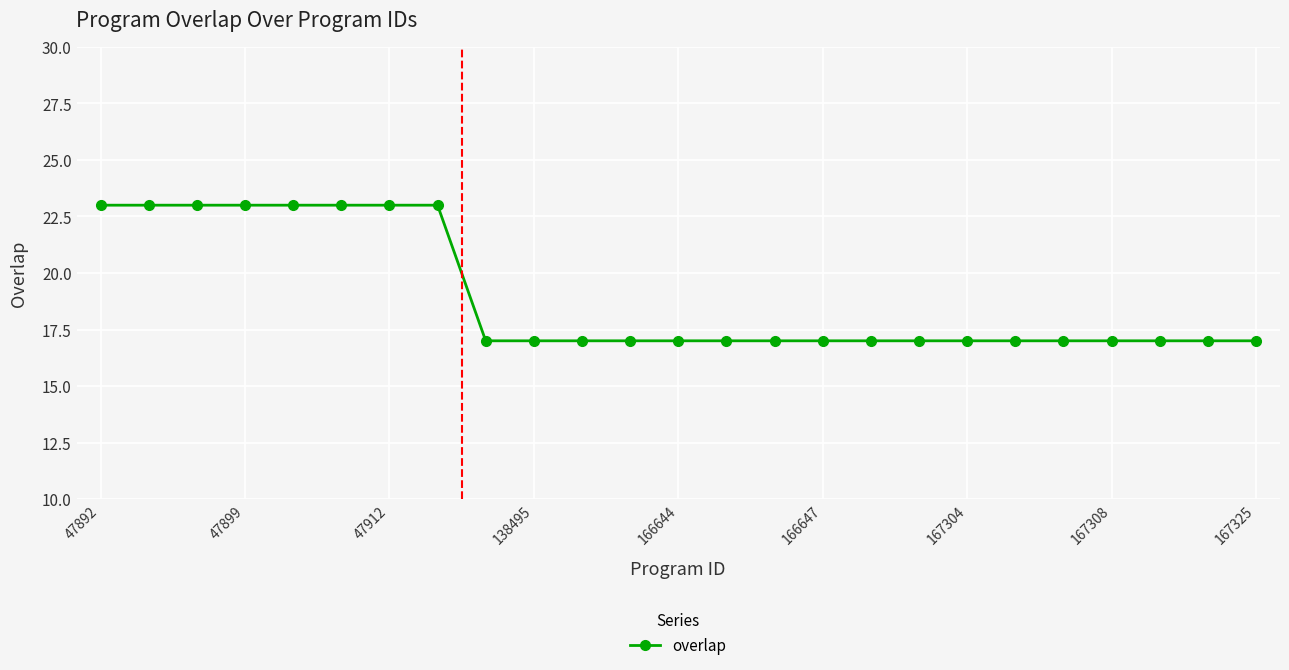

What is the sum of all values?

473